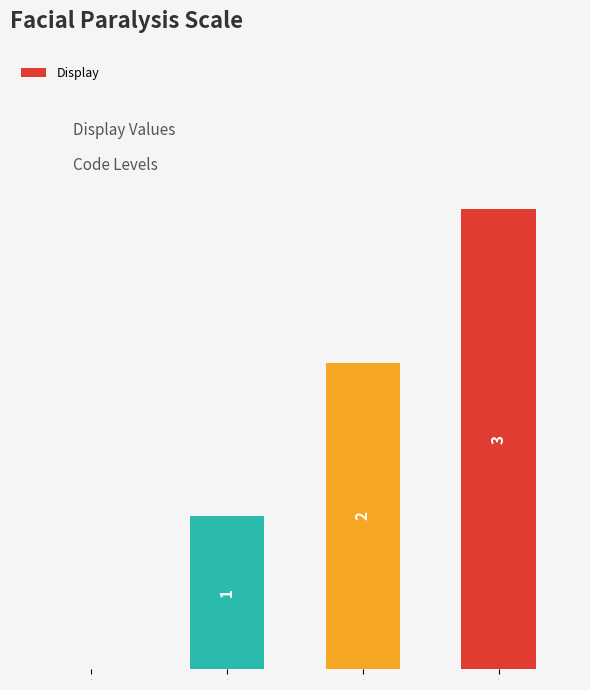

What is the difference between the values at 0 and 3?

3